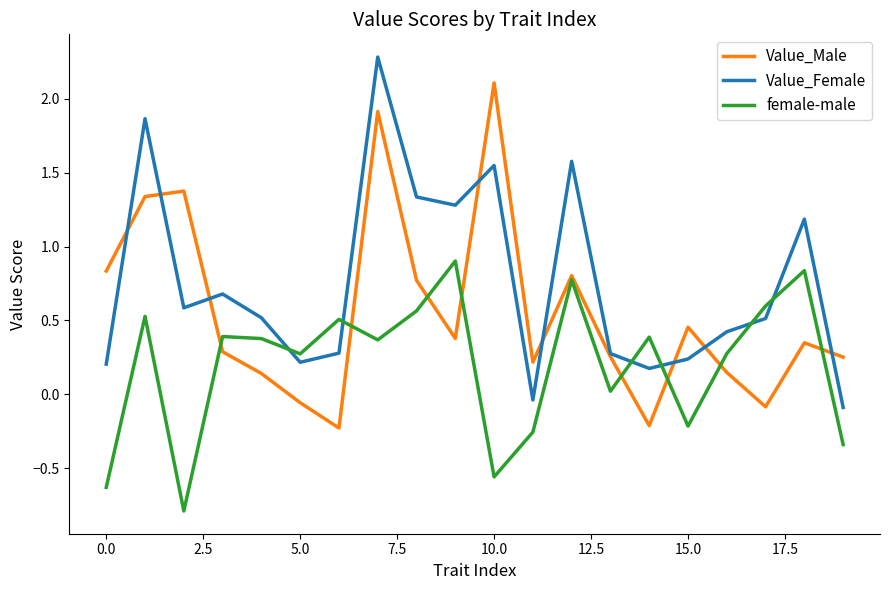

What is the maximum value shown in the chart?

2.3